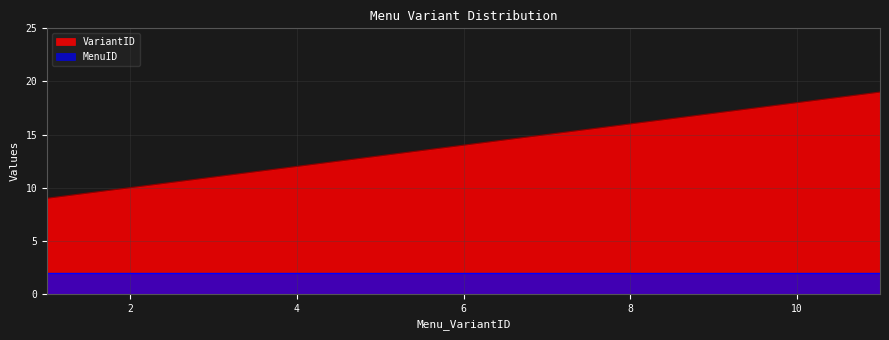

What is the average value?

14